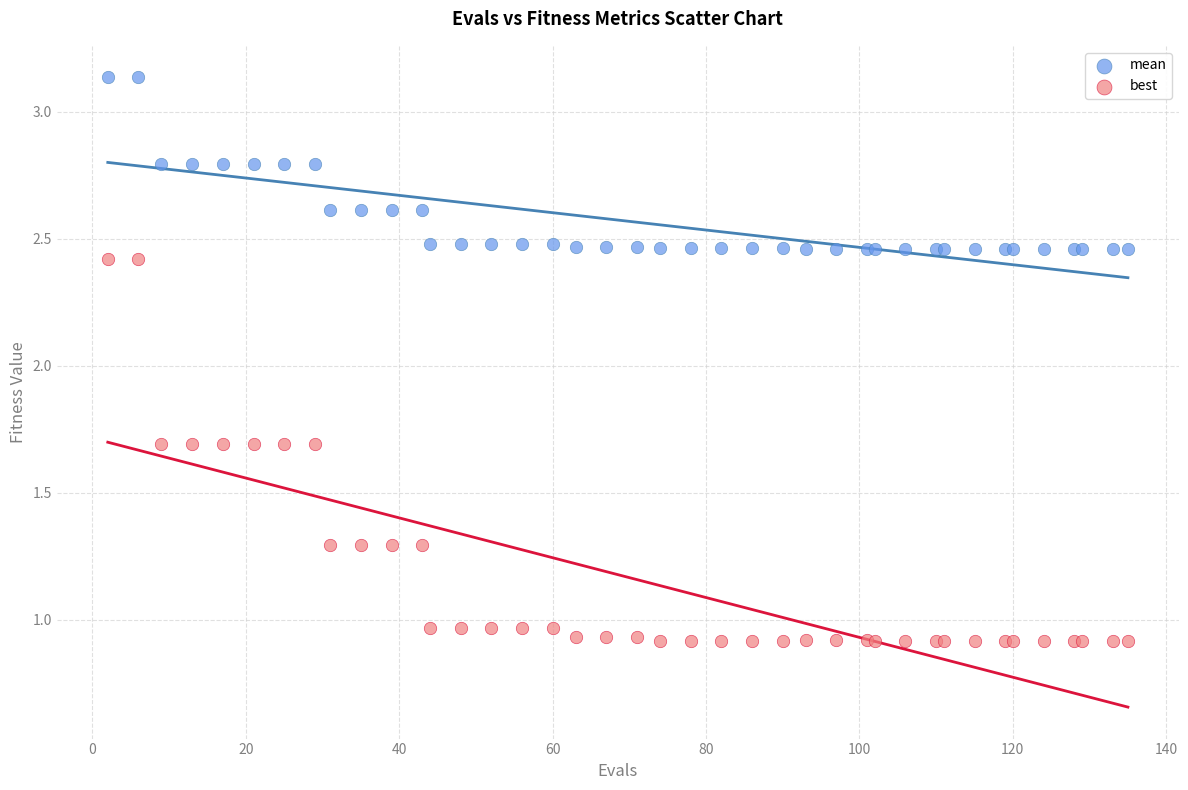

What is the X range (max minus min) for the scatter plot?

133.0